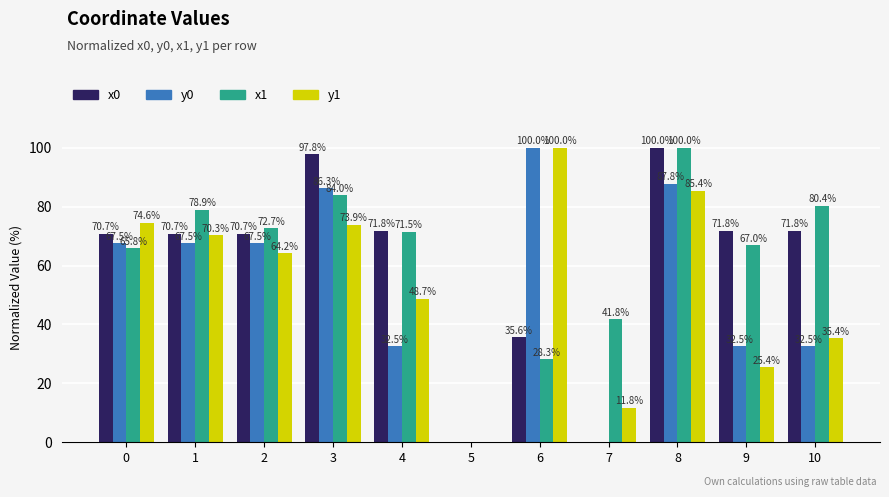

What value does the x1 series have at 9?

67.0